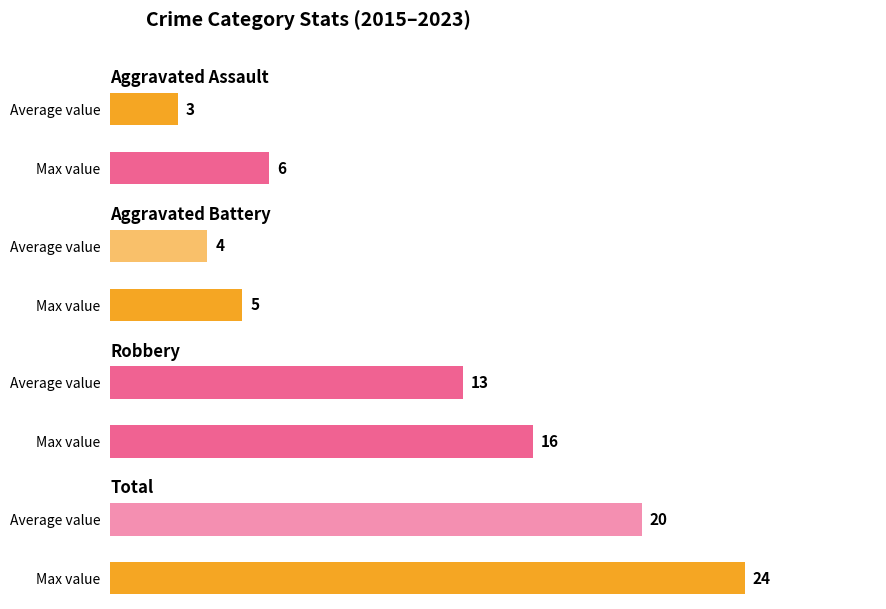

How many bars are there in total?

8